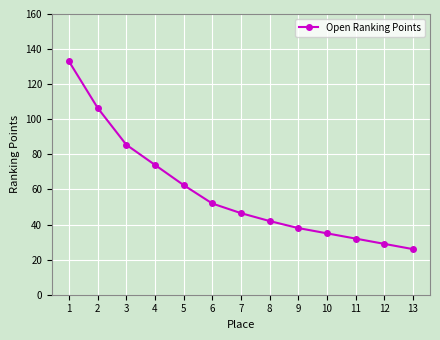

What is the sum of all values?

762.0